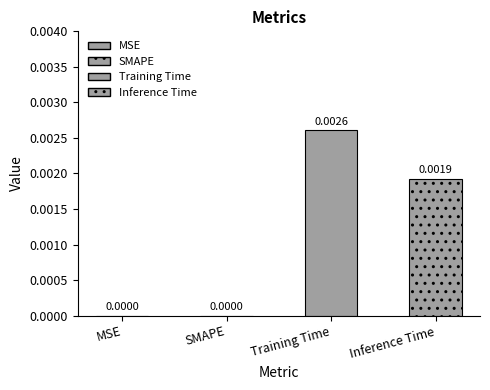

Count the number of data series in this chart.

2